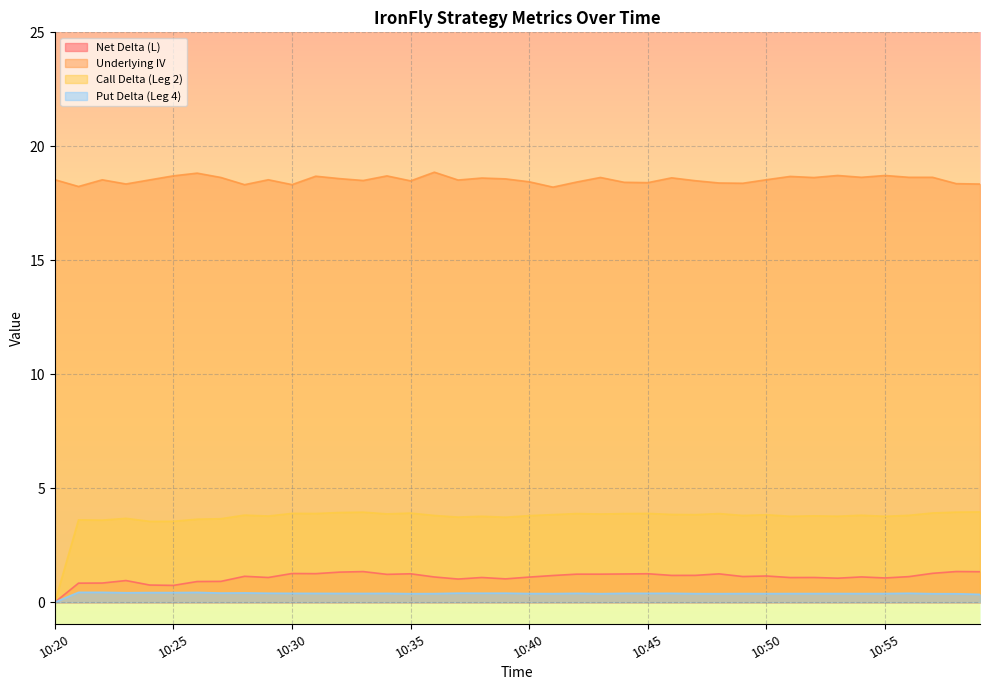

What is the maximum value for Call Delta (Leg 2)?

4.0